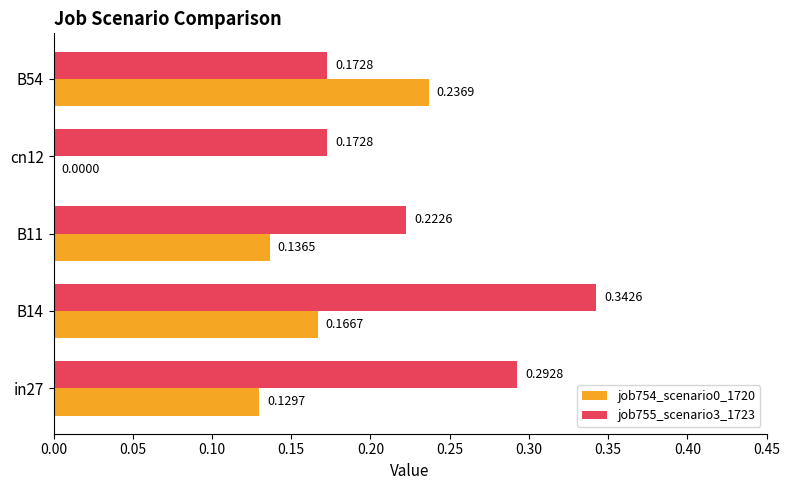

How many job754_scenario0_1720 values are between 0 and 1?

5